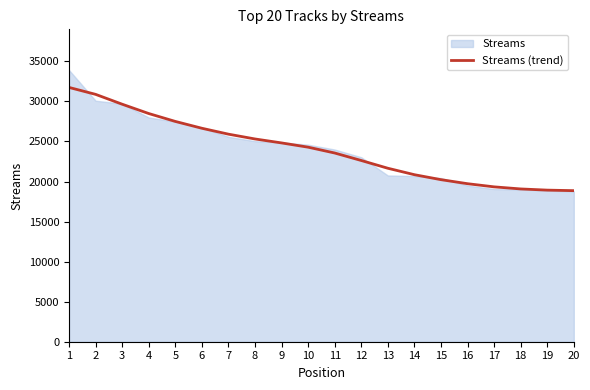

Does the chart have visible grid lines?

No